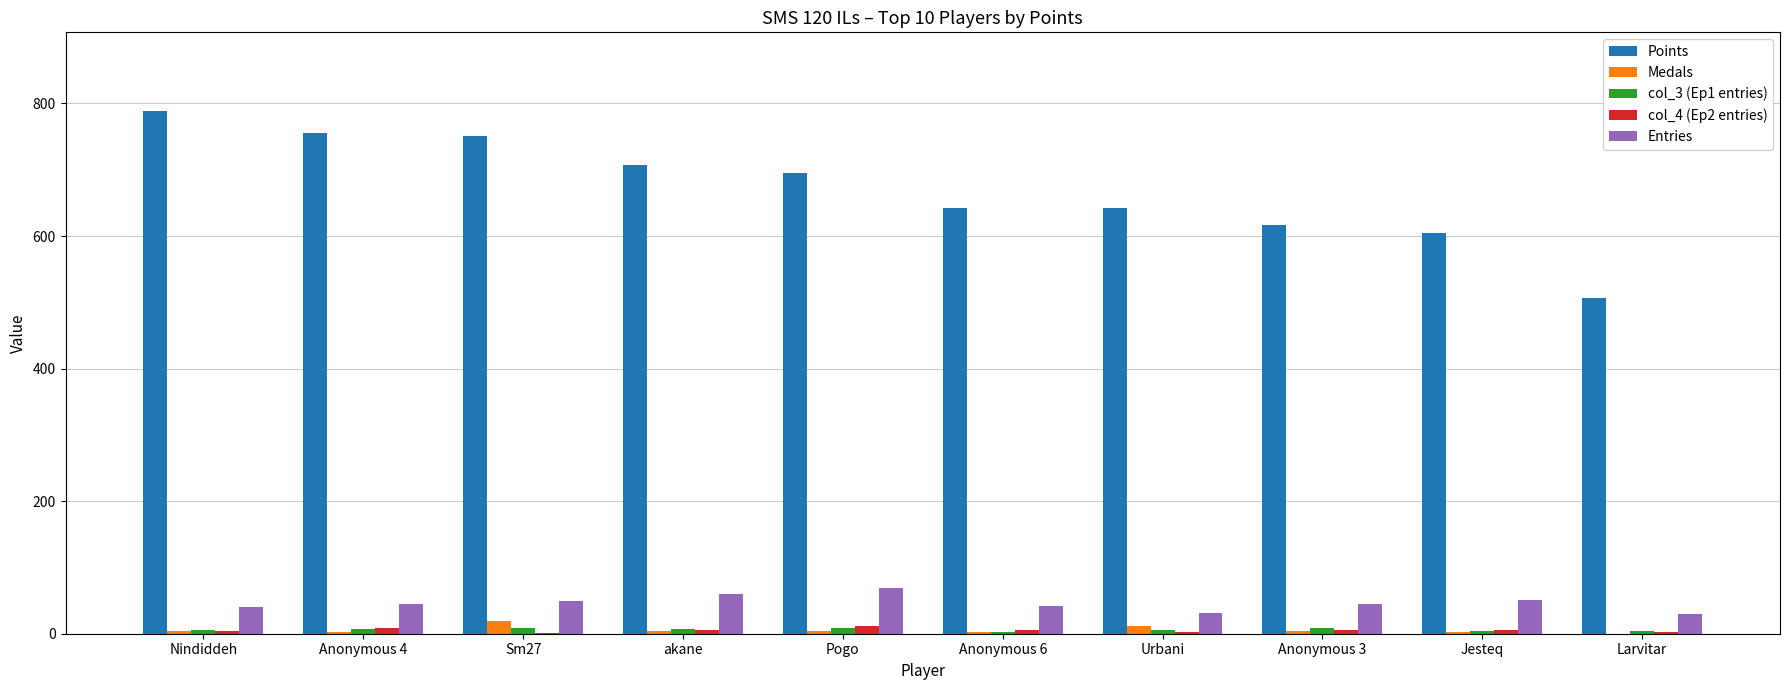

Which series has the largest total across all categories?

Points